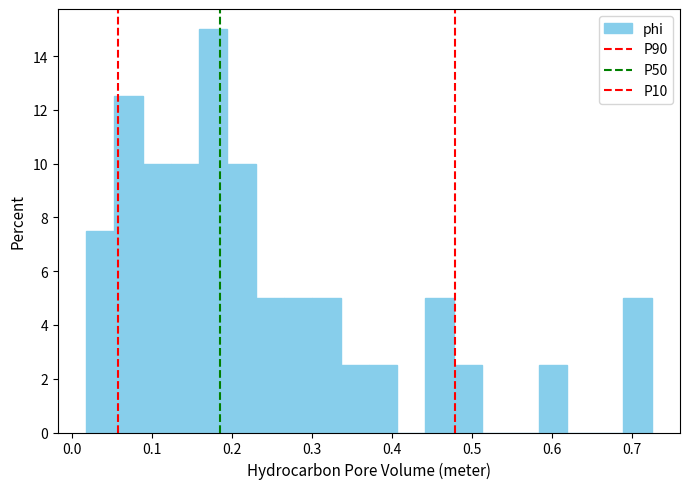

Around what value on the x-axis is the tallest bar? Give the approximate position of its centre, as read against the axis.

0.18